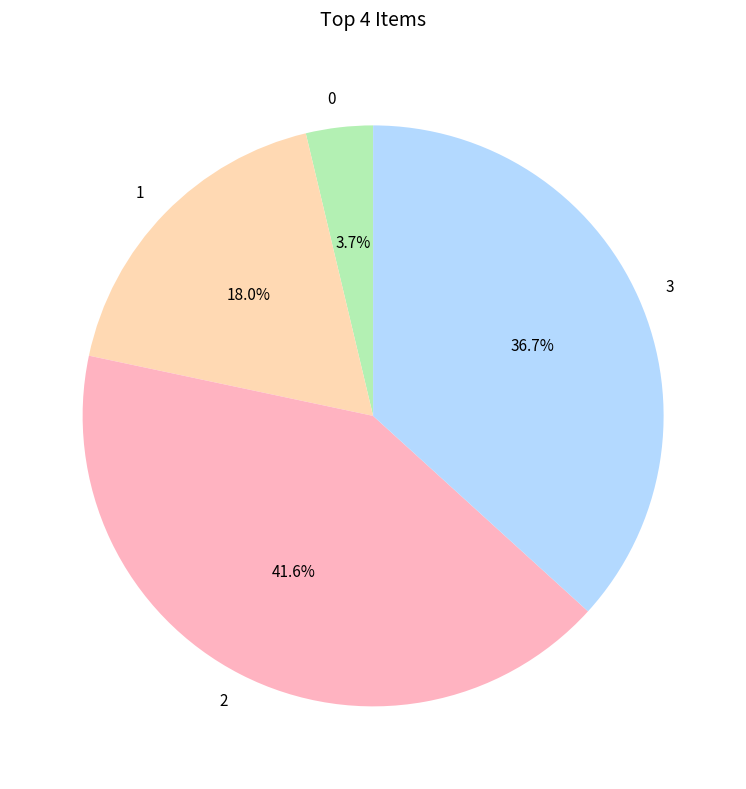

What percentage is the 1 slice, to the nearest percent?

18%